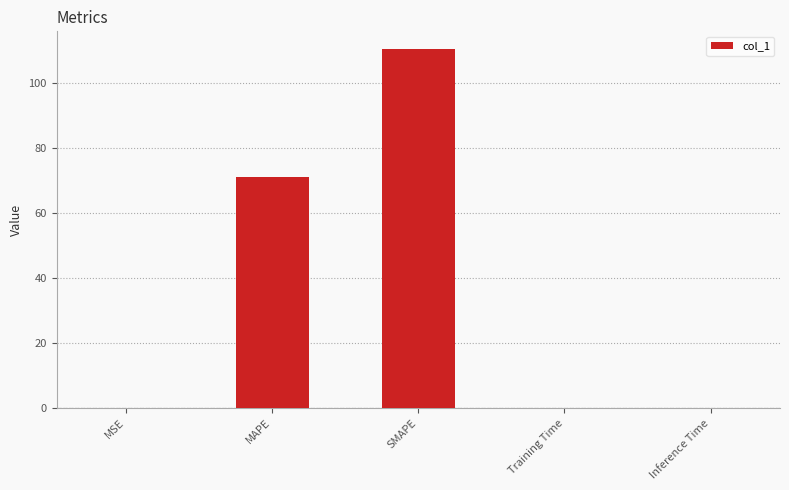

Is it true that the value at SMAPE is 110.3?

True